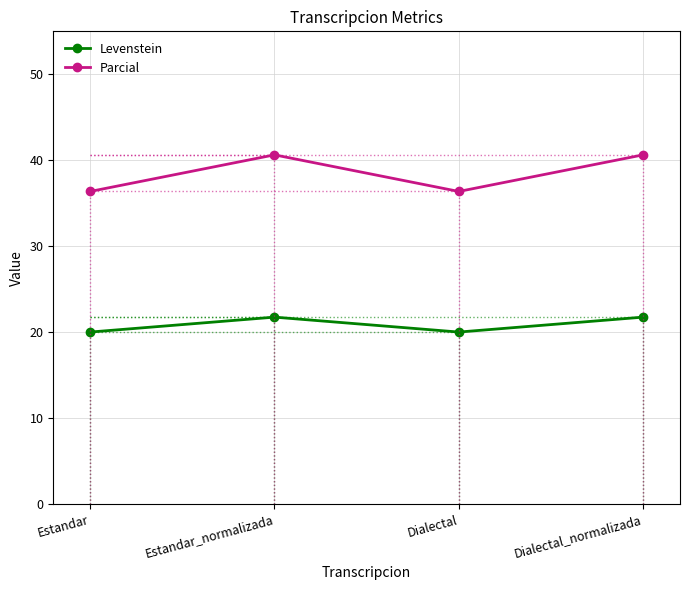

What is the highest value of the Levenstein series?

21.7